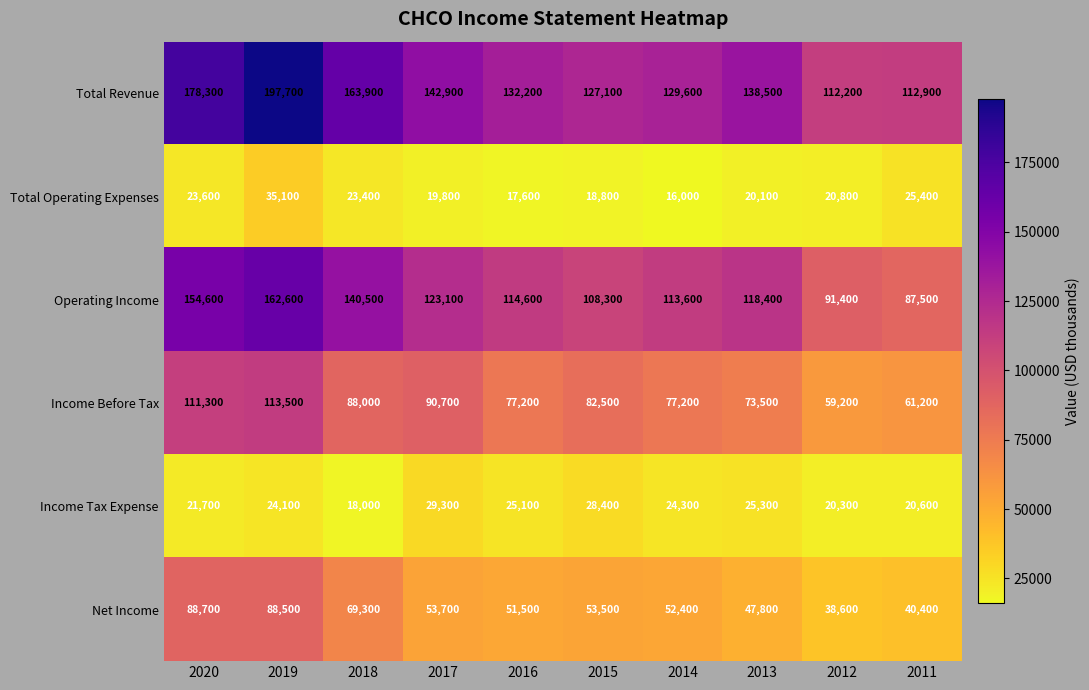

What is the total value across all series at 2013?

423600